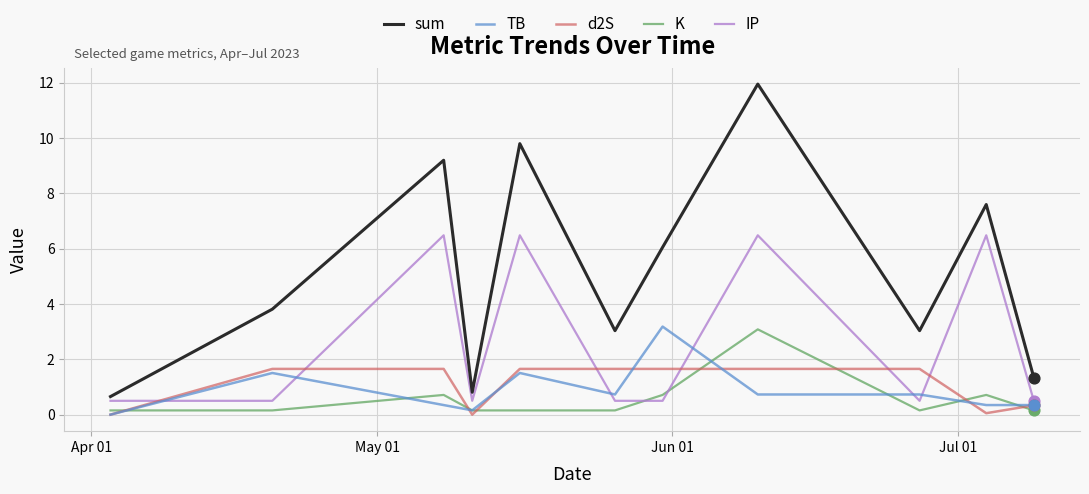

Which series has the largest total across all categories?

sum